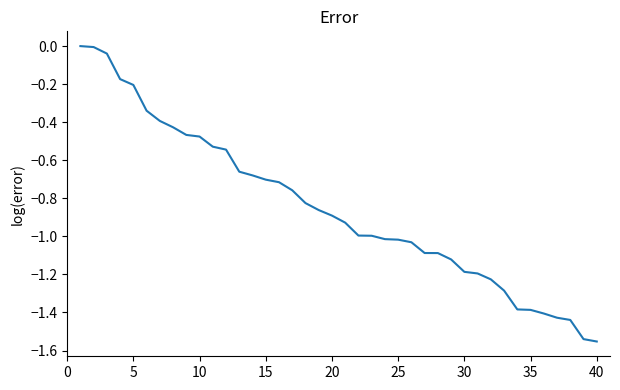

Reading left to right, transcribe all the data shown in this chart.

0.0	-0.0	-0.0	-0.2	-0.2	-0.3	-0.4	-0.4	-0.5	-0.5	-0.5	-0.5	-0.7	-0.7	-0.7	-0.7	-0.8	-0.8	-0.9	-0.9	-0.9	-1.0	-1.0	-1.0	-1.0	-1.0	-1.1	-1.1	-1.1	-1.2	-1.2	-1.2	-1.3	-1.4	-1.4	-1.4	-1.4	-1.4	-1.5	-1.6